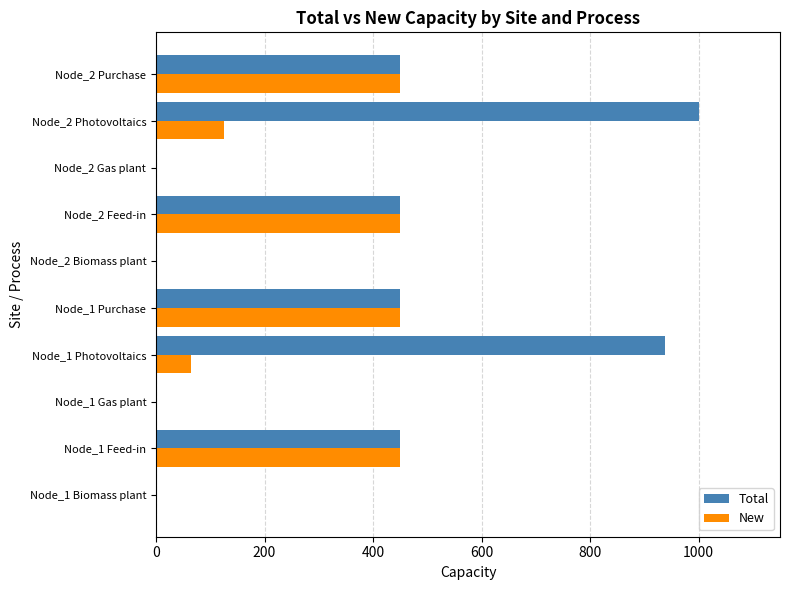

Which series has the largest total across all categories?

Total